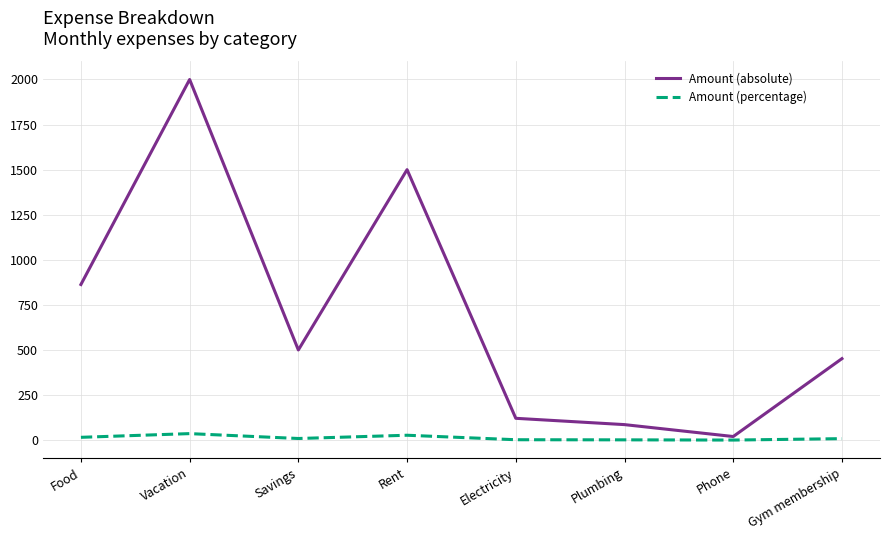

At which label is Amount (absolute) closest to 1010?

Food